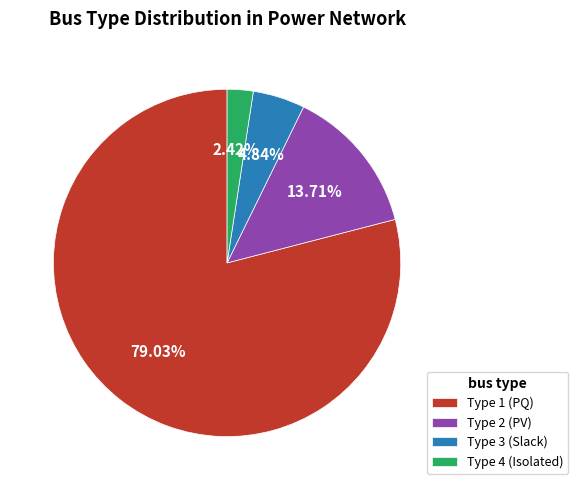

Is the sum of Type 2 and Type 1 greater than half?

Yes